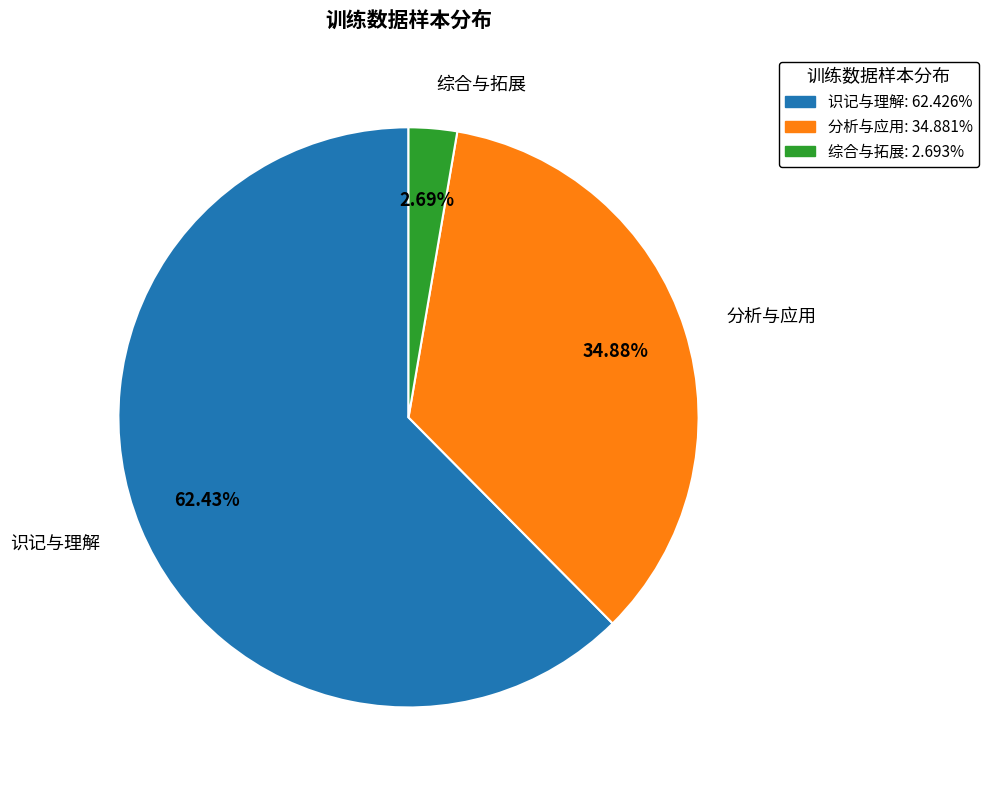

What is the majority slice?

识记与理解